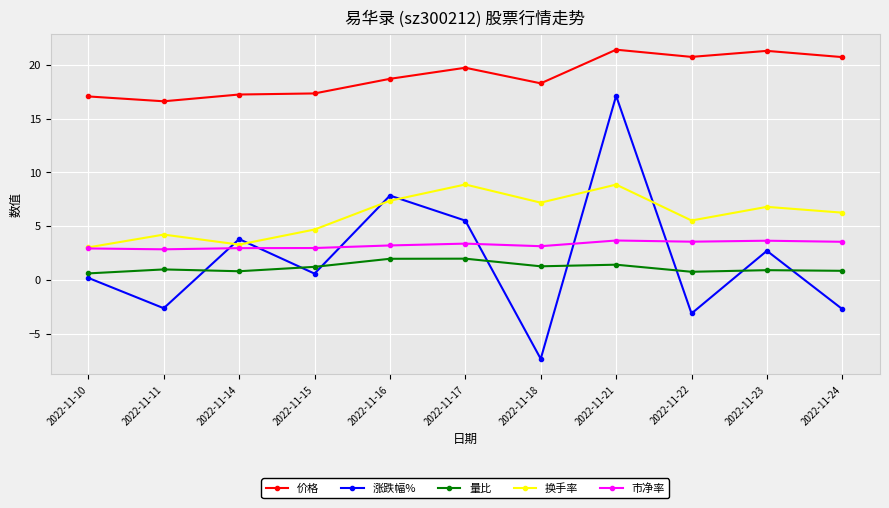

Between 2022-11-15 and 2022-11-17, which series saw the biggest shift?

涨跌幅%